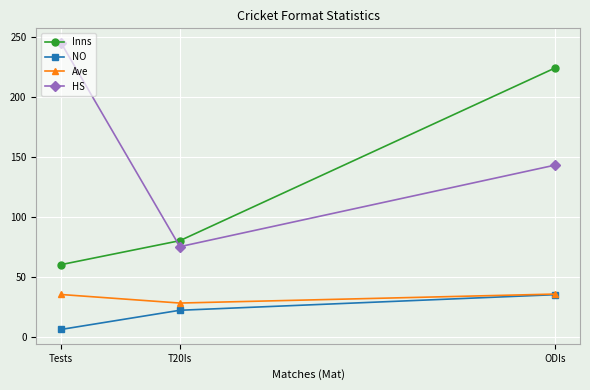

What is the label of the 2nd point from the right?

T20Is